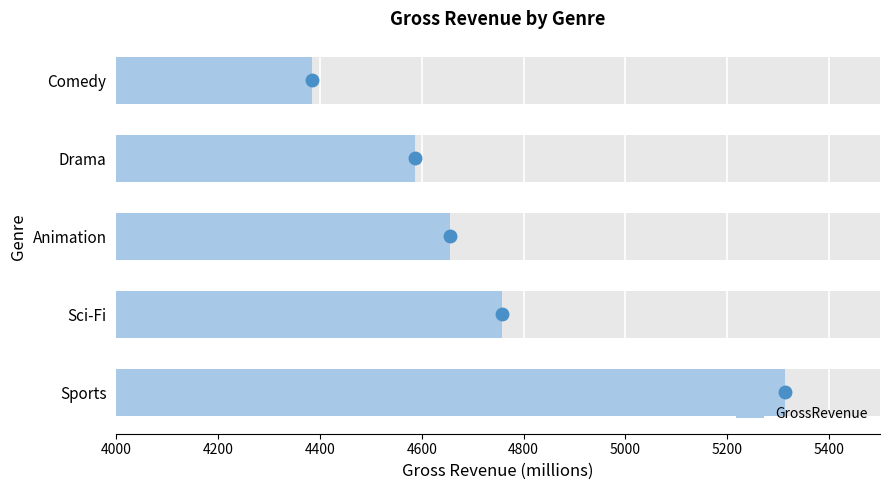

True or false: the data shows 6194.3 at Drama.

False